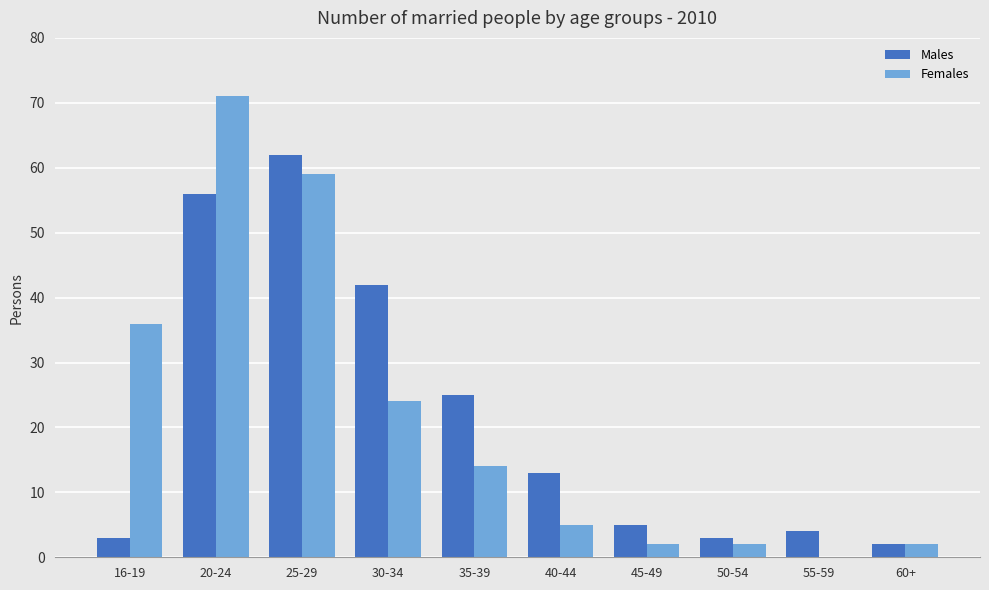

What is the maximum value for Females?

71